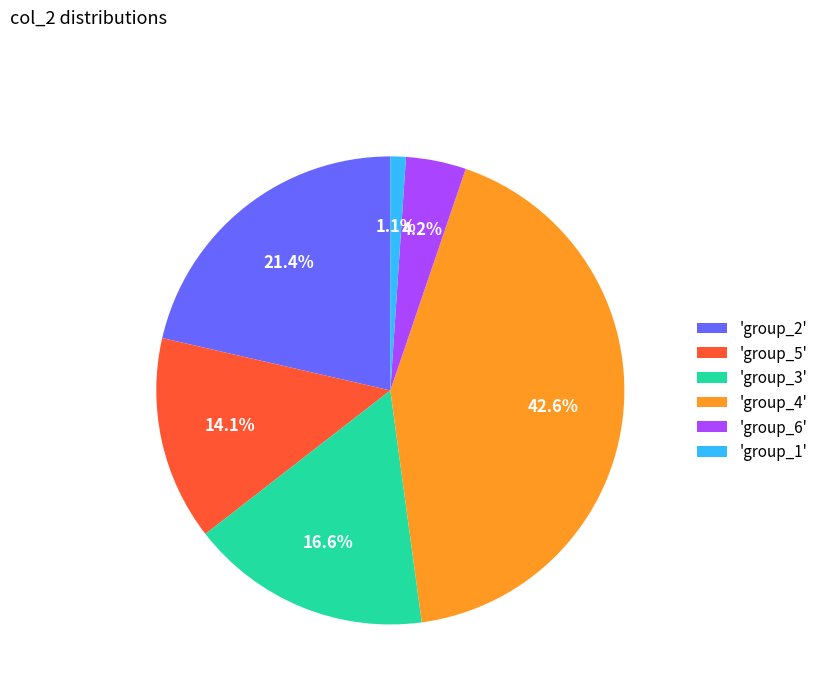

Which category has the smallest portion of the pie?

'group_1'